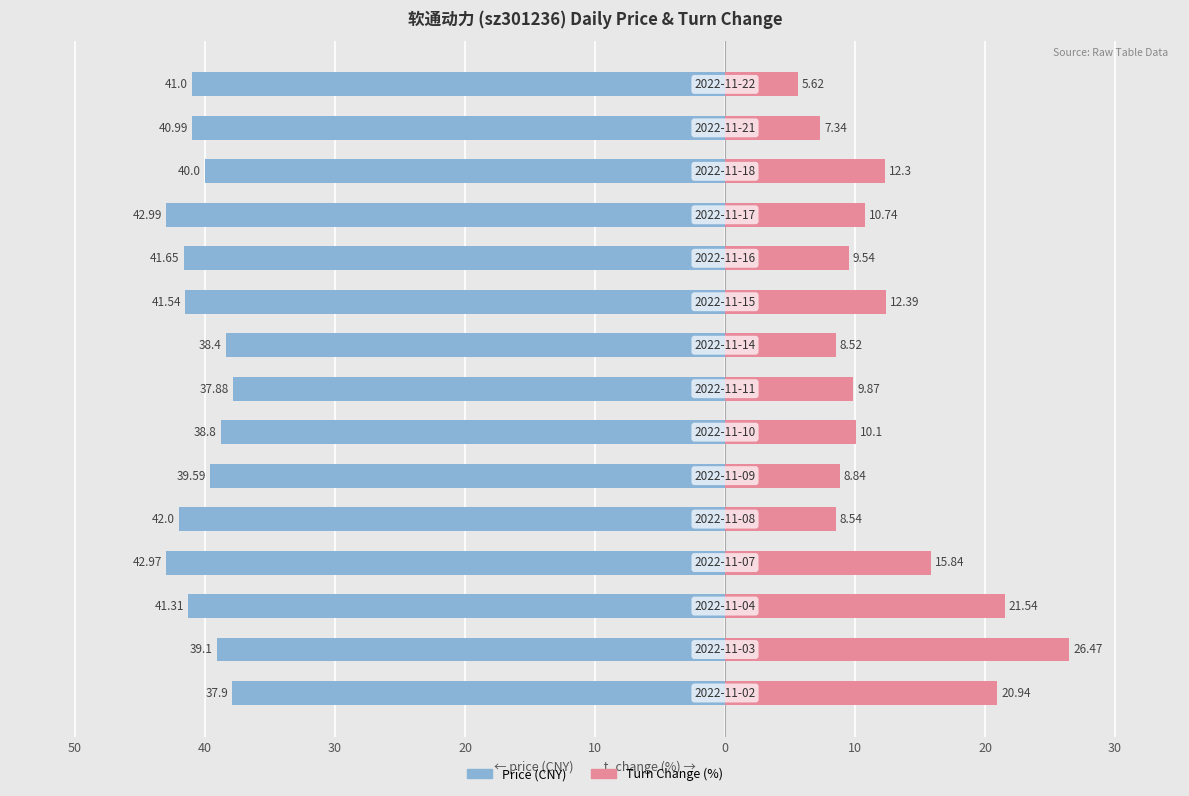

How many distinct data groups are displayed?

2